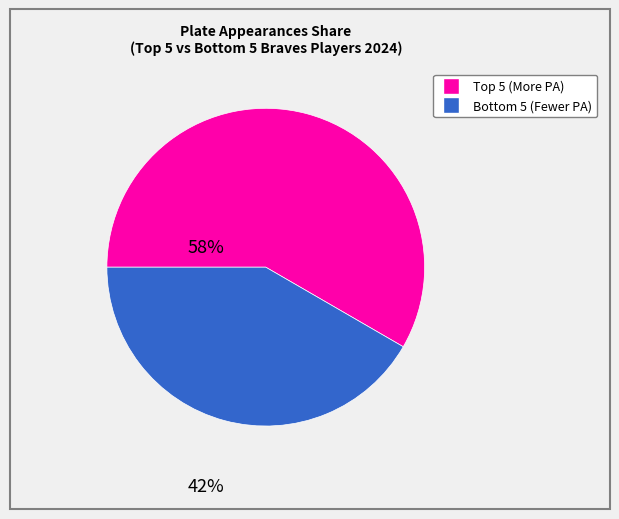

Does any single category account for the majority?

Yes